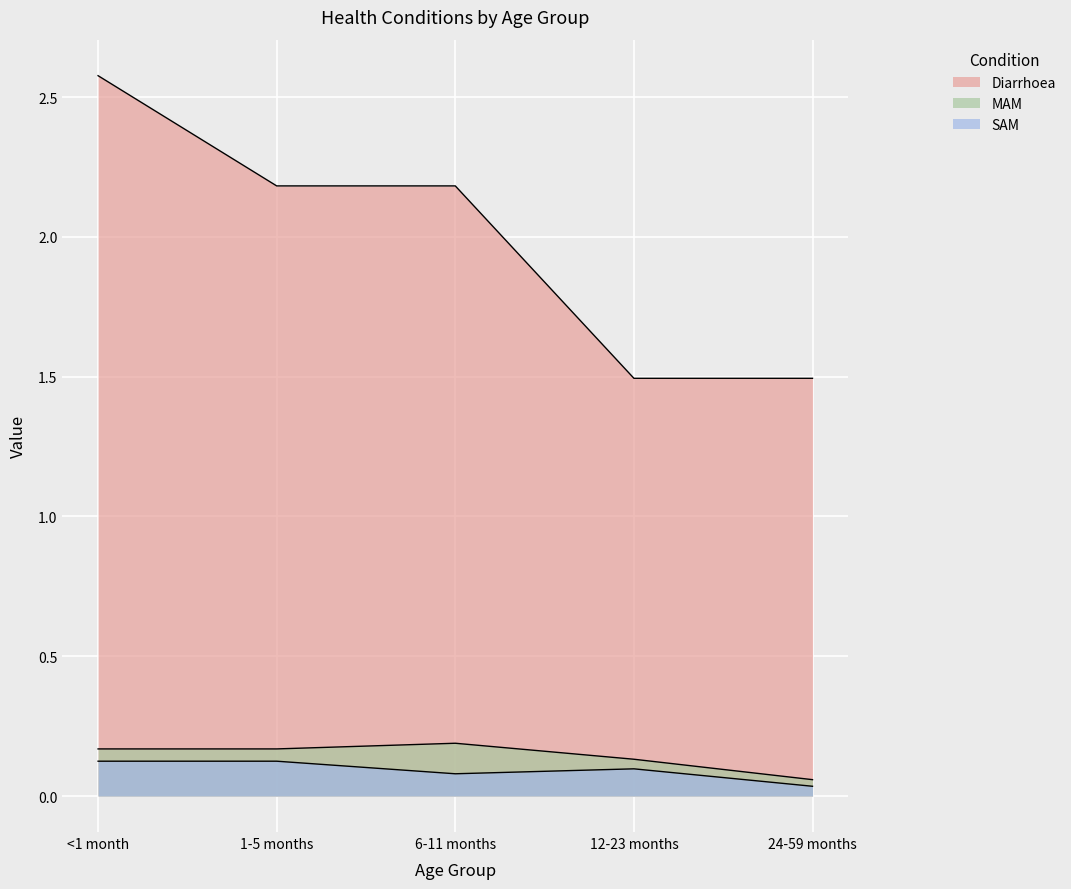

What is the difference between the maximum and minimum values in the MAM series?

0.1